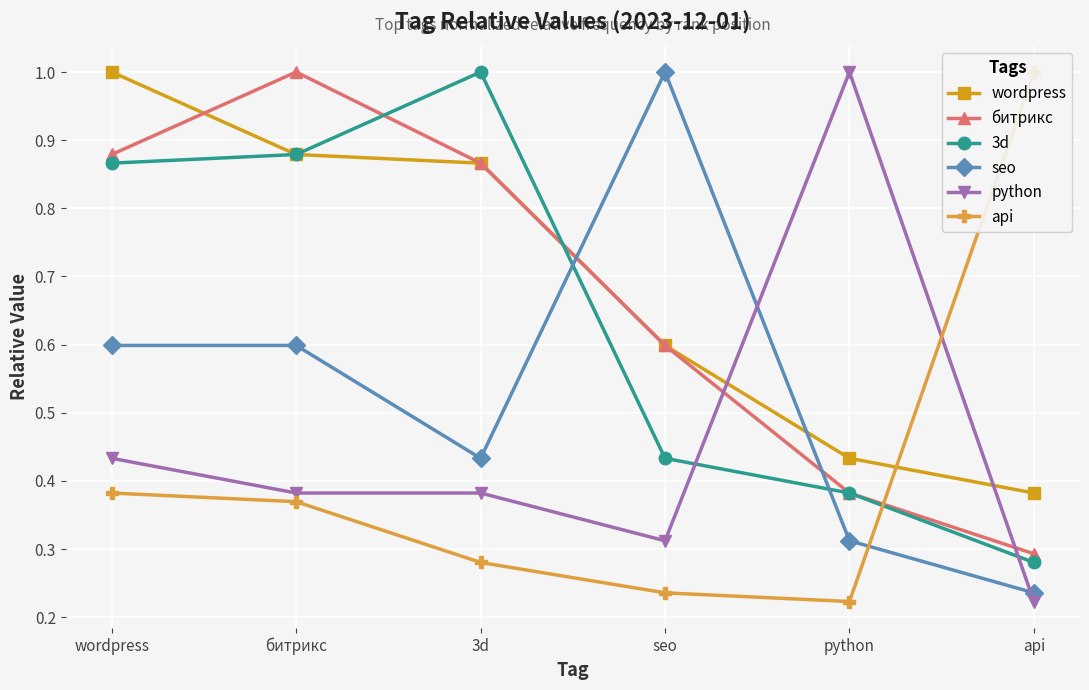

Count the number of categories in the chart.

6